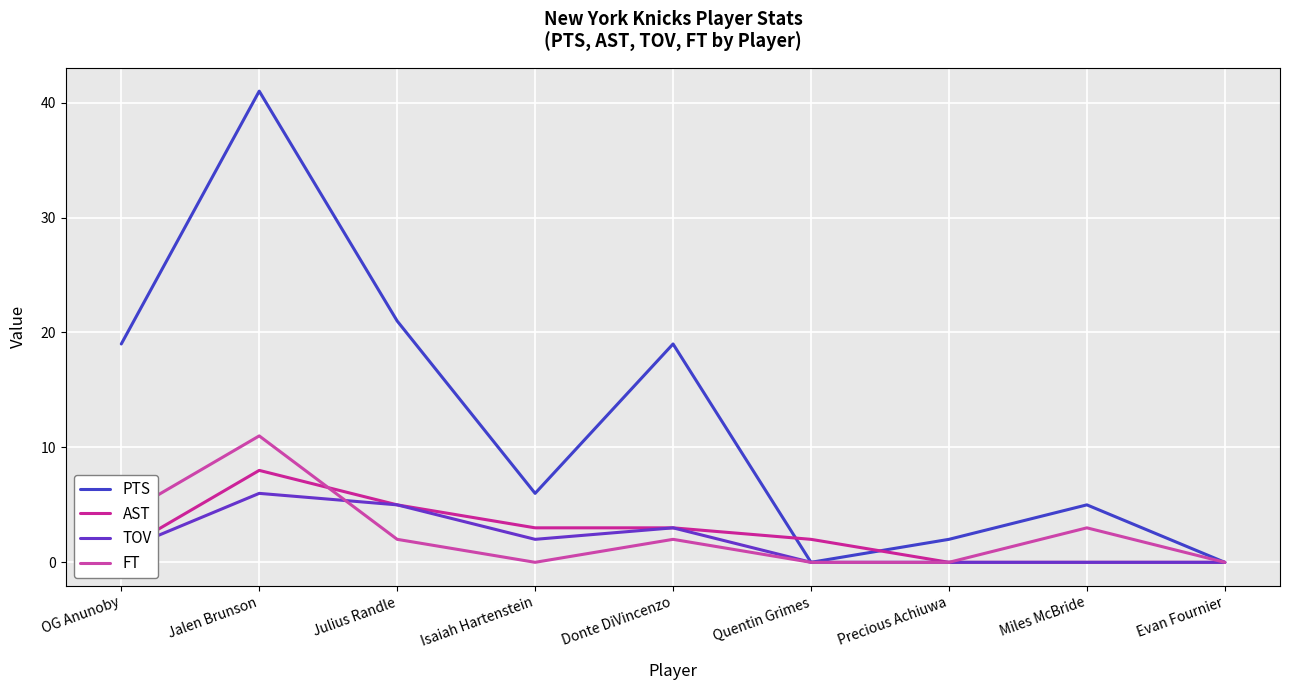

How many times do AST and PTS cross each other?

2